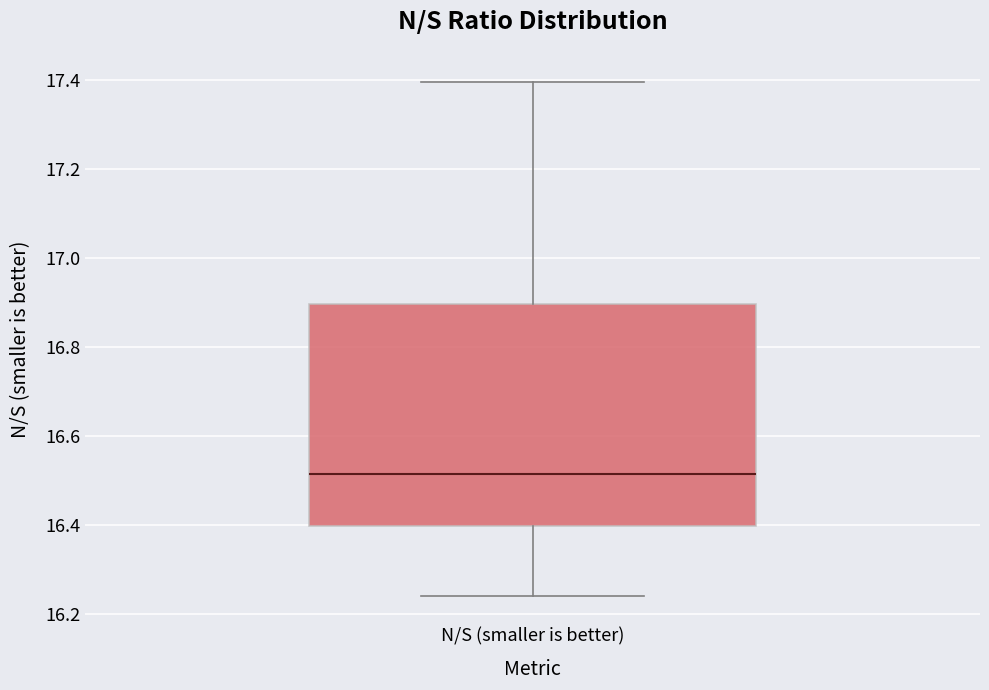

Read this box plot against the y-axis: the position of the median line, the range covered by the box, and the ends of both whiskers. The values are not printed on the chart, so give them approximately, as read against the axis.

median 16.52, box 16.40 to 16.90, whiskers 16.24 to 17.40